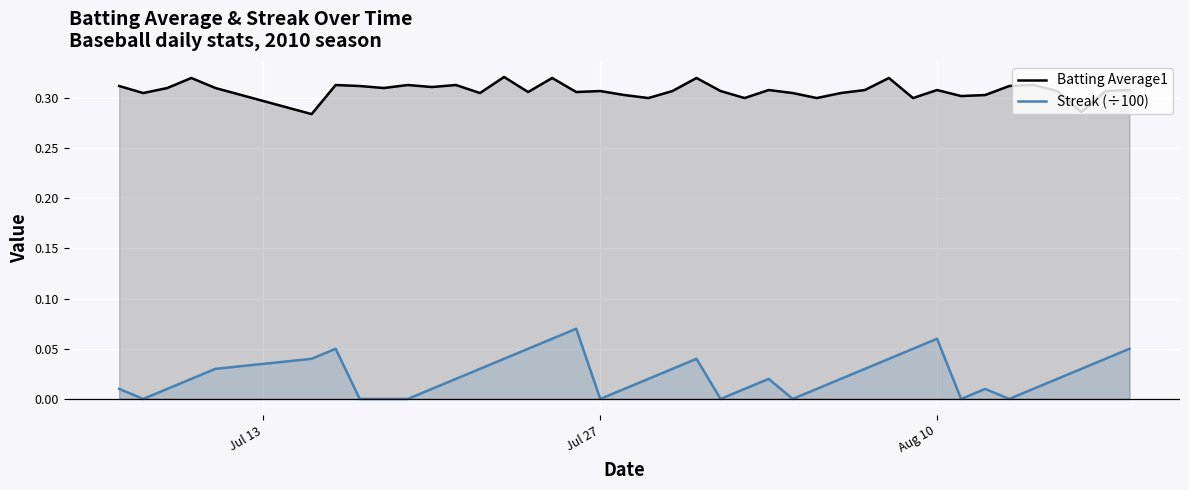

True or false: Batting Average1 and Streak (÷100) intersect in this chart.

False